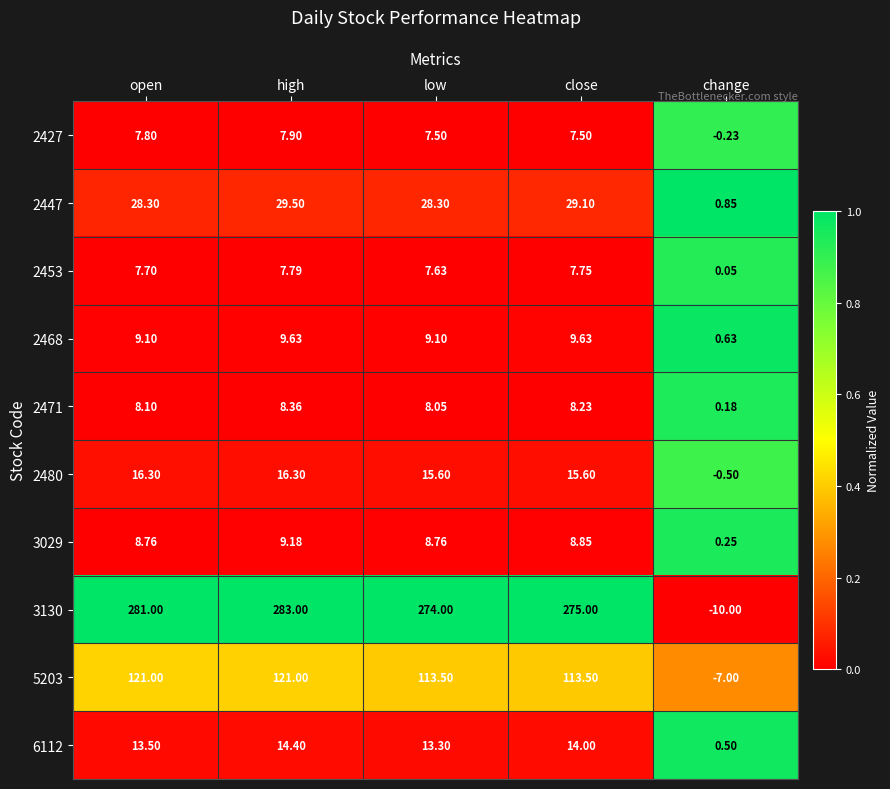

Count the number of data series in this chart.

10